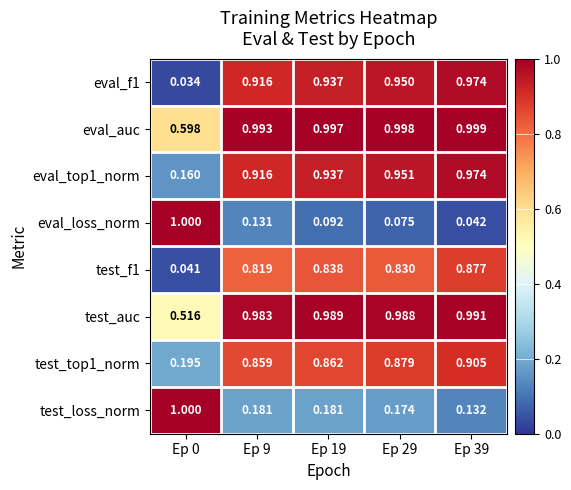

At which category is the sum across all series the highest?

Ep 39